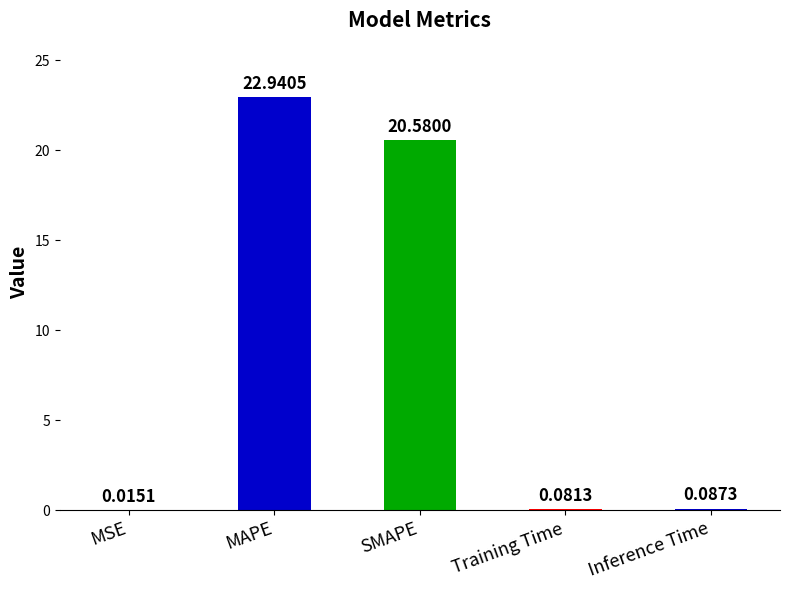

What is the change in value from MAPE to Inference Time?

-22.9